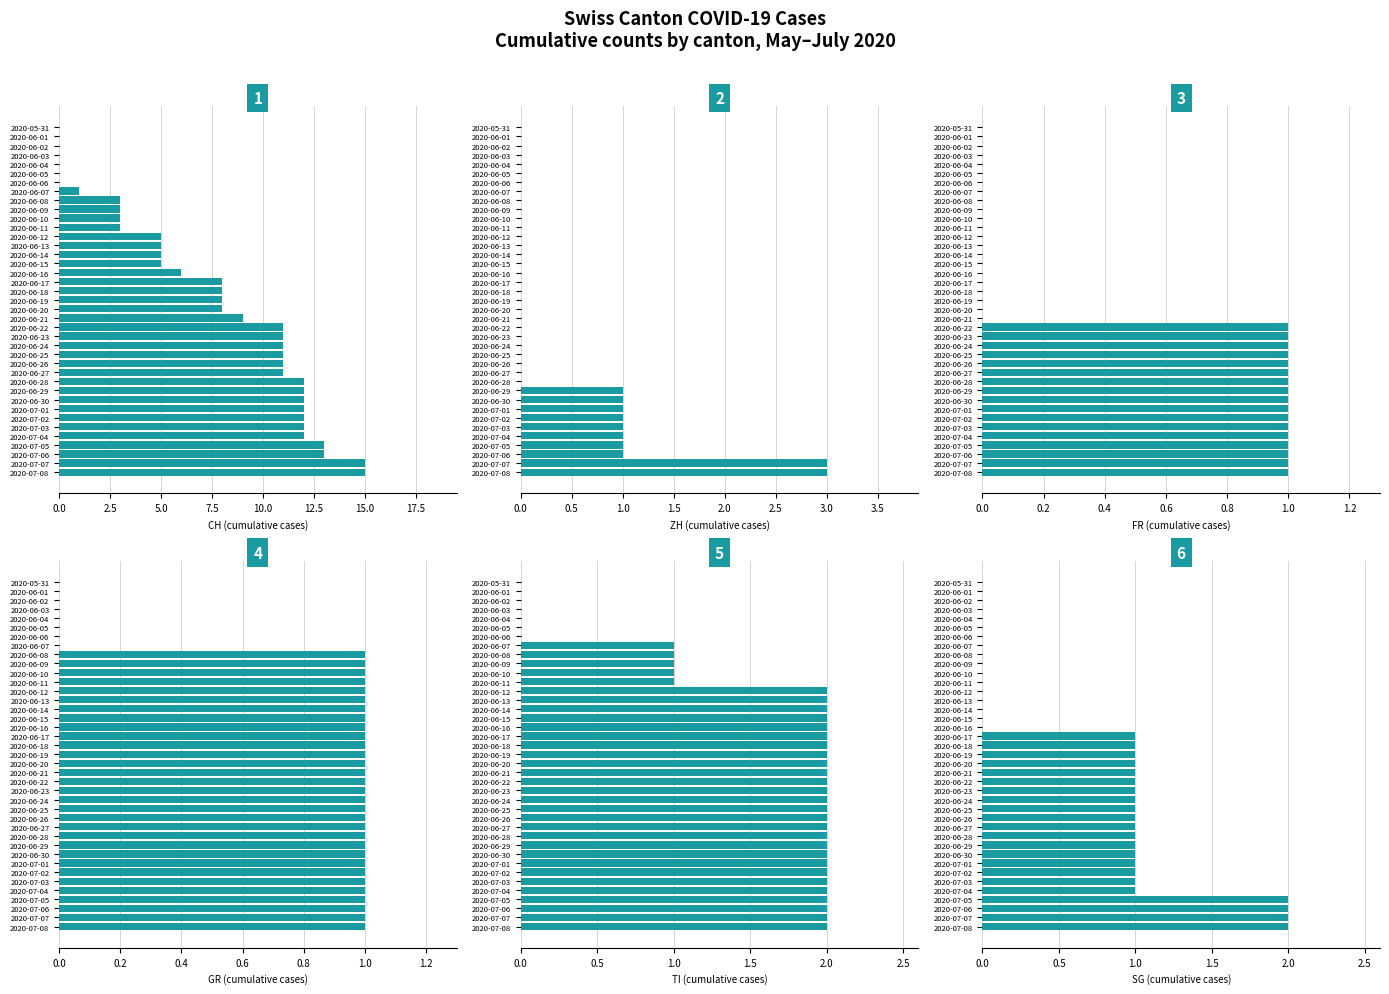

What is the sum of all SG values?

26